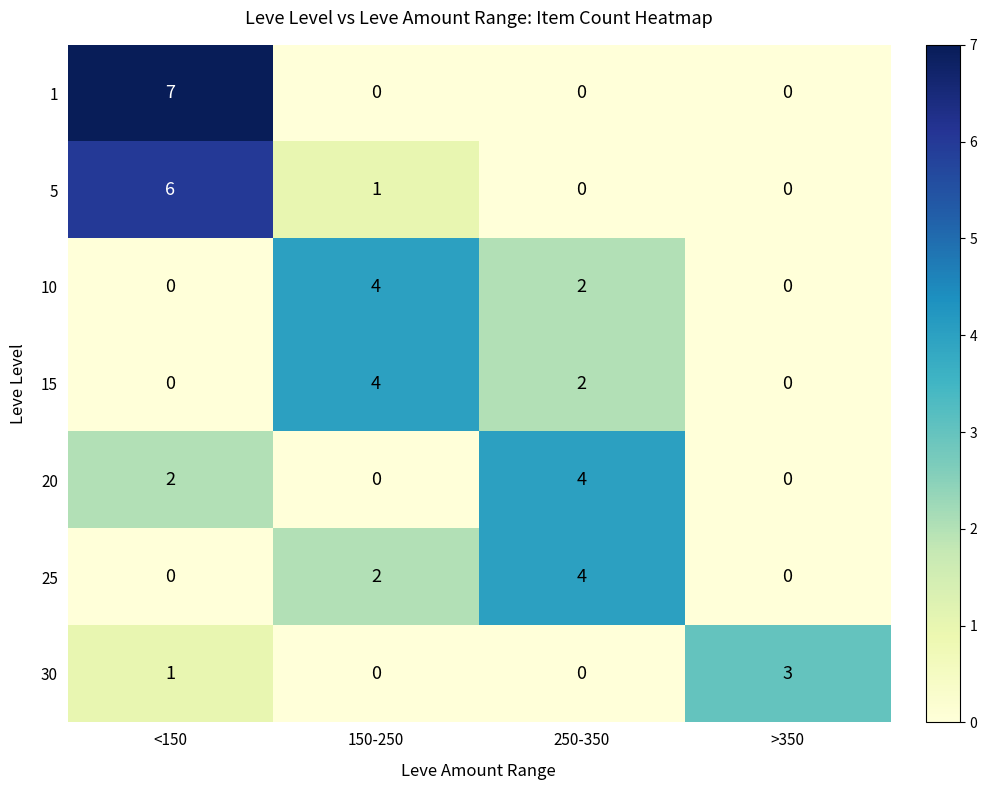

How many categories are shown in the chart?

4